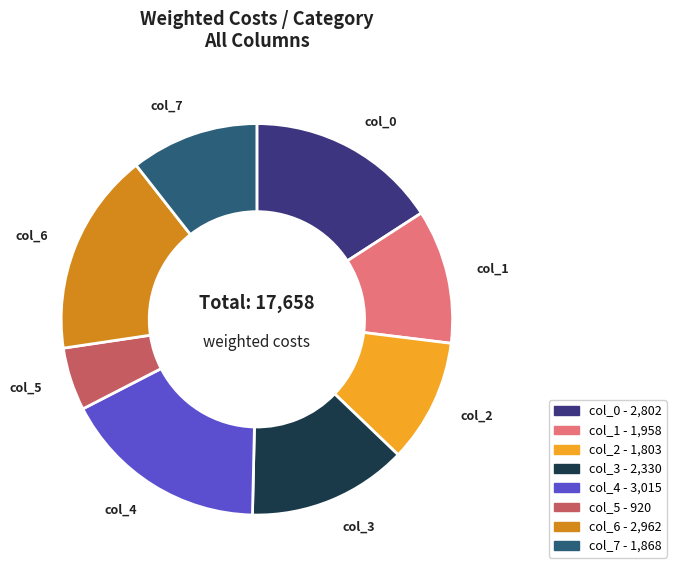

Do col_0 and col_5 together represent more than half of the pie?

No